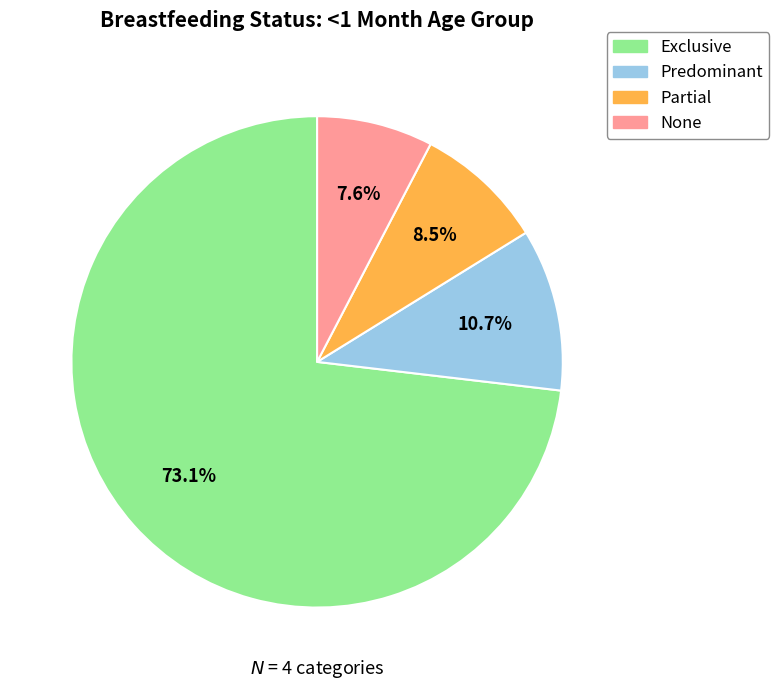

Is there a majority slice in this chart?

Yes